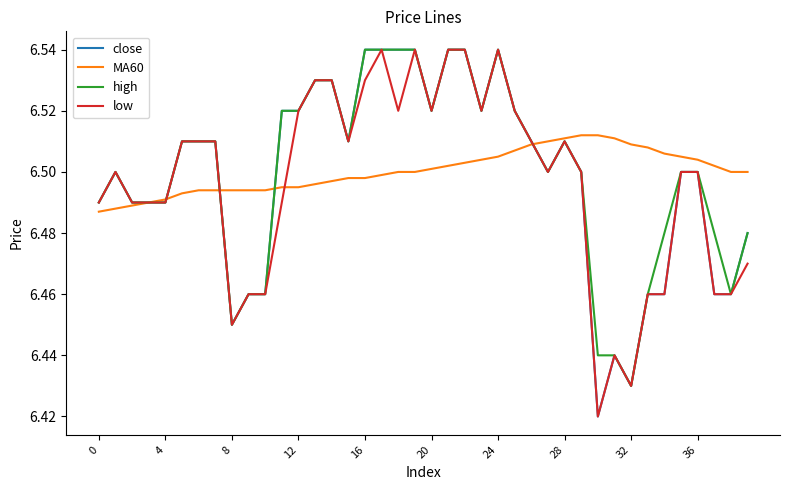

How many lines are shown in the chart?

4